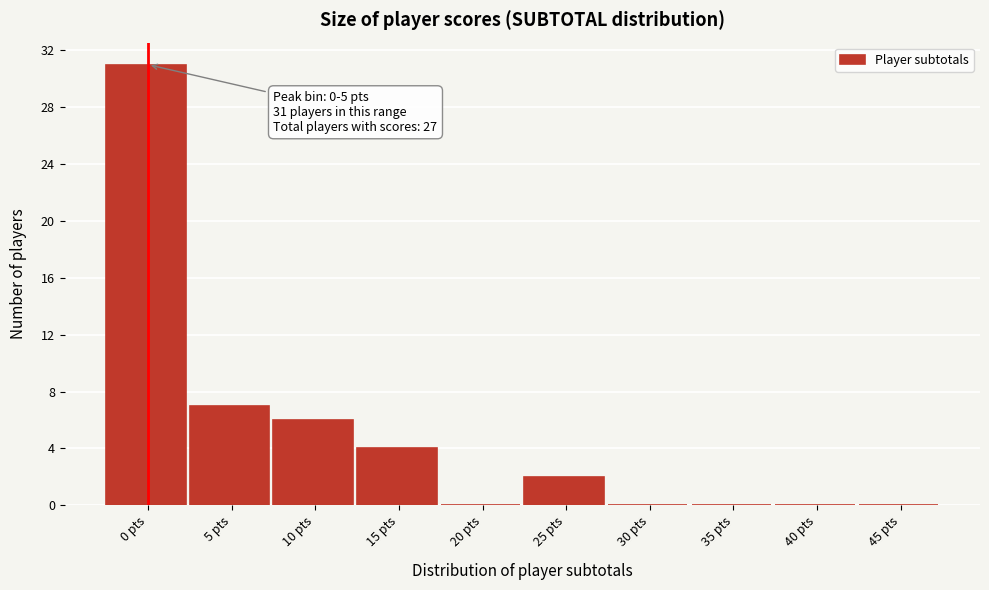

Reading right to left, extract all data points from this chart.

45 pts=0	40 pts=0	35 pts=0	30 pts=0	25 pts=2	20 pts=0	15 pts=4	10 pts=6	5 pts=7	0 pts=31